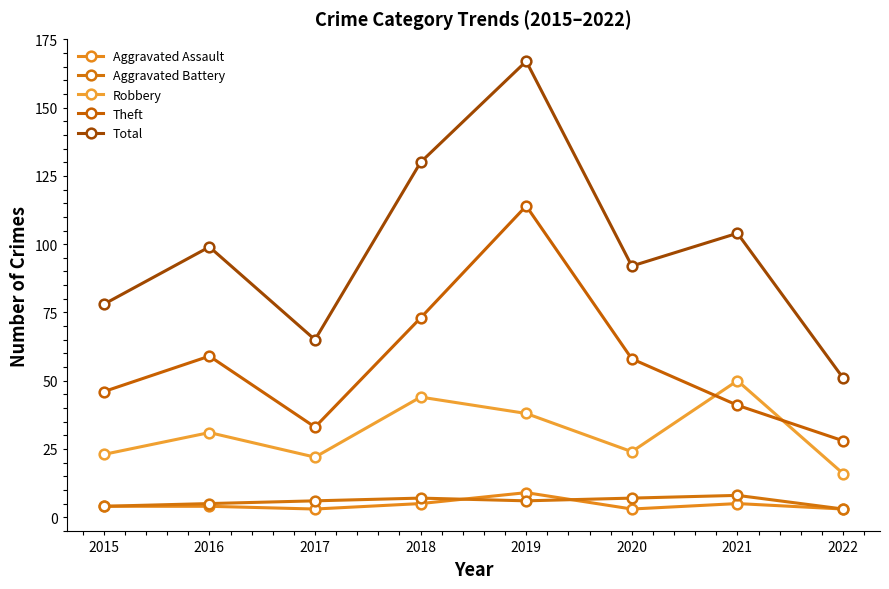

Count the Aggravated Assault values in the range 3 to 5.

7